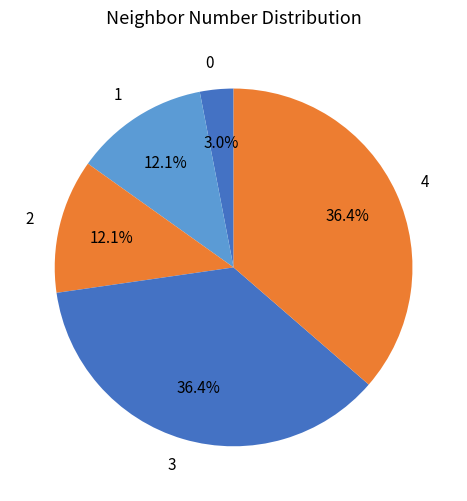

Is there a majority slice in this chart?

No